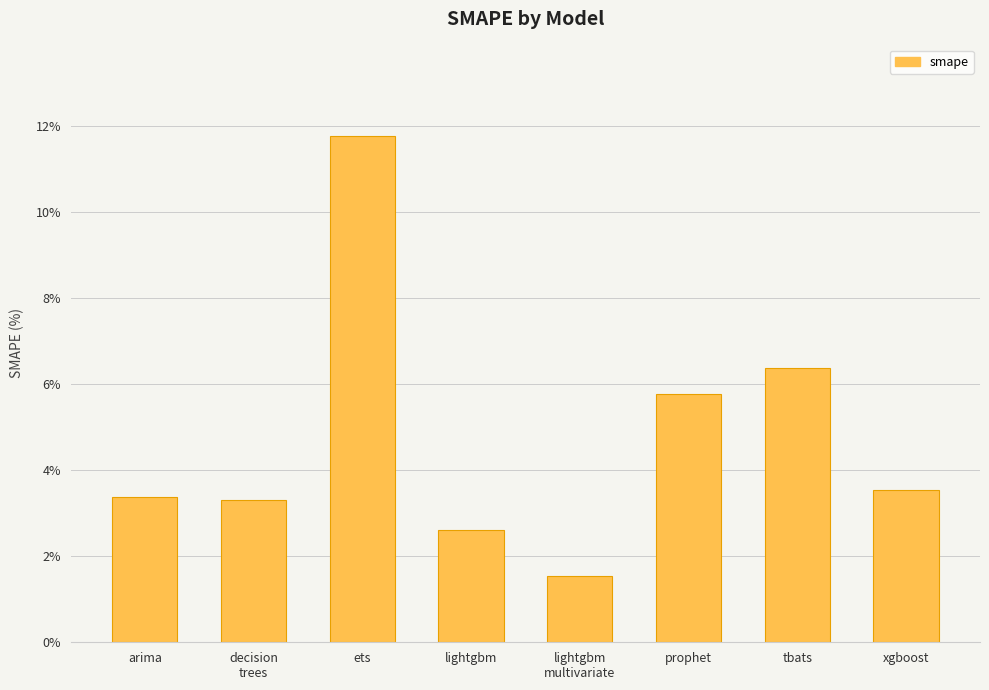

What is the ratio of the value at xgboost to the value at ets?

0.3